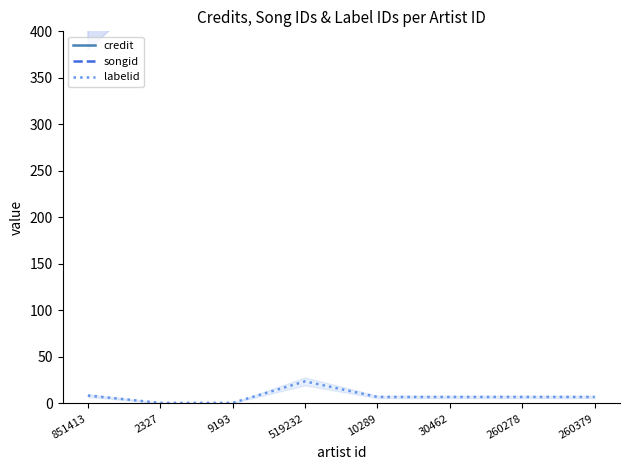

True or false: credit and labelid intersect in this chart.

False